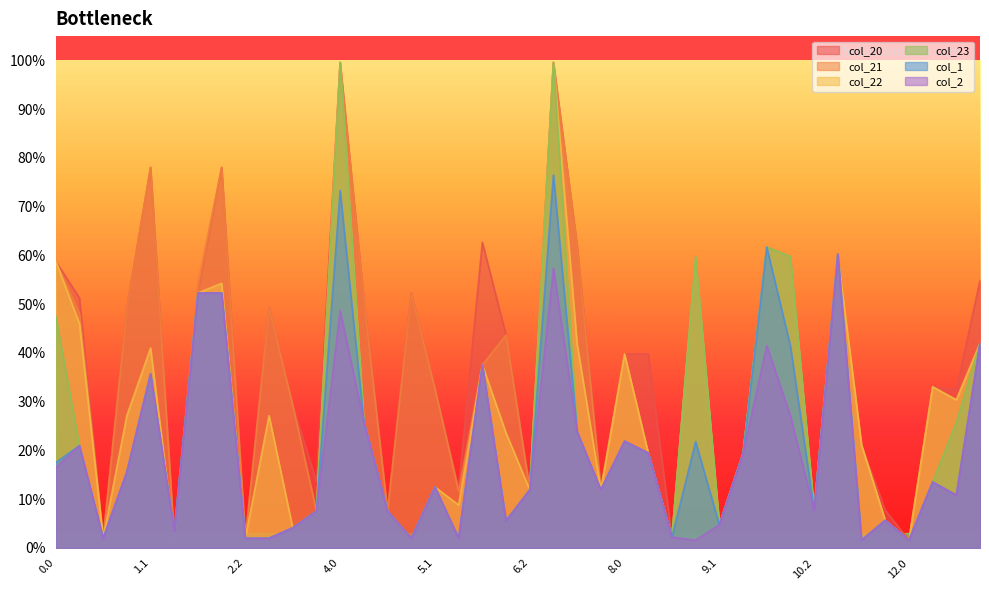

What is the difference between the maximum and minimum values in the col_21 series?

980.0